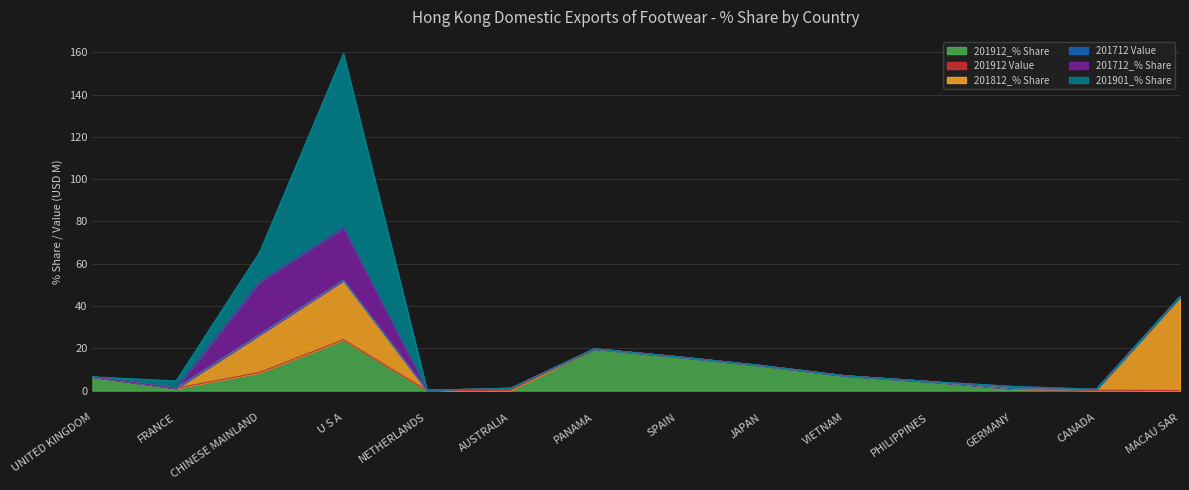

How many lines are shown in the chart?

6